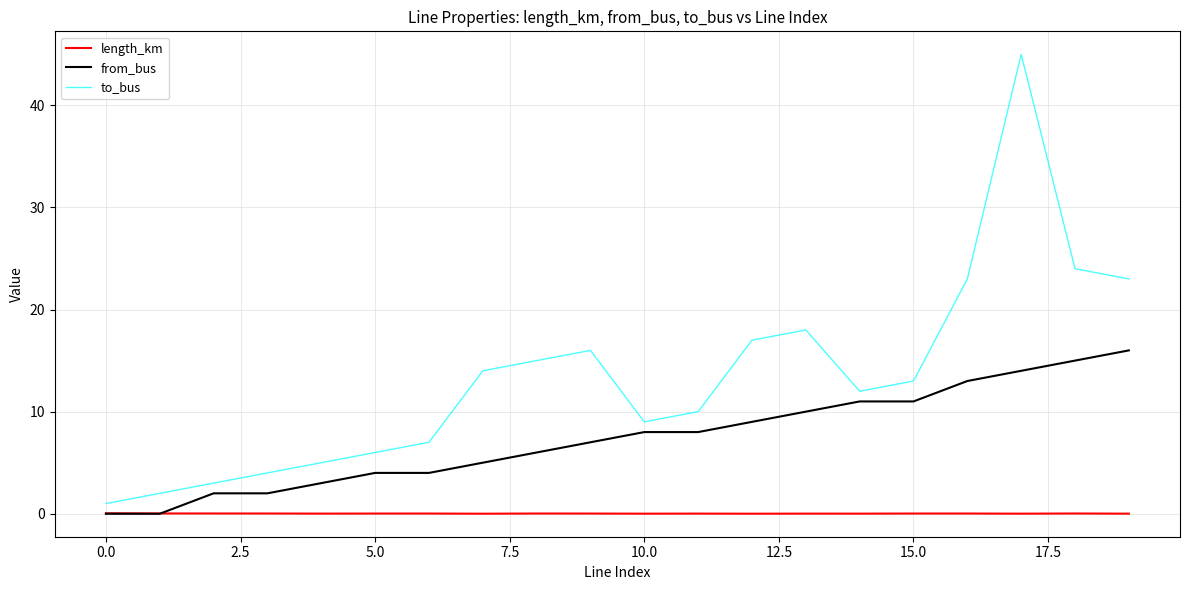

What is the maximum value for to_bus?

45.0